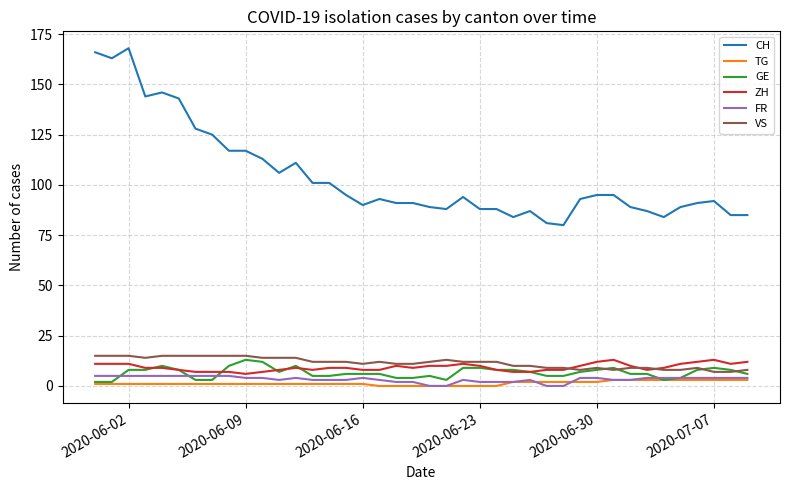

How many values in the FR series are below 4?

18